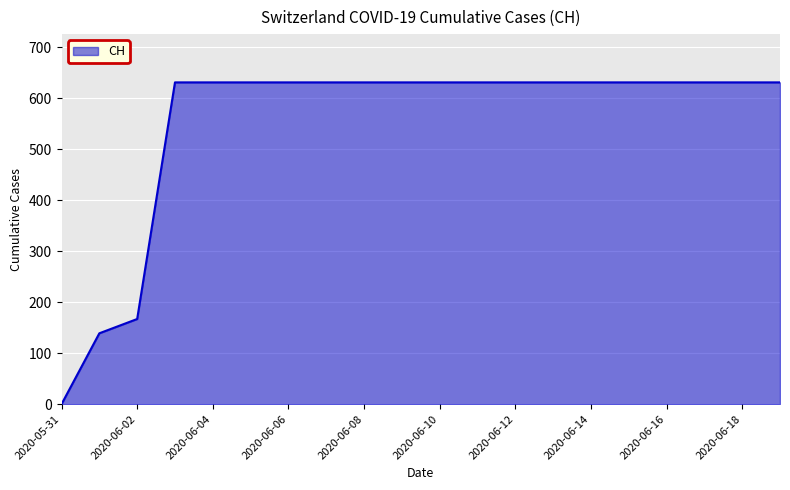

What is the difference between the maximum and second lowest values?

492